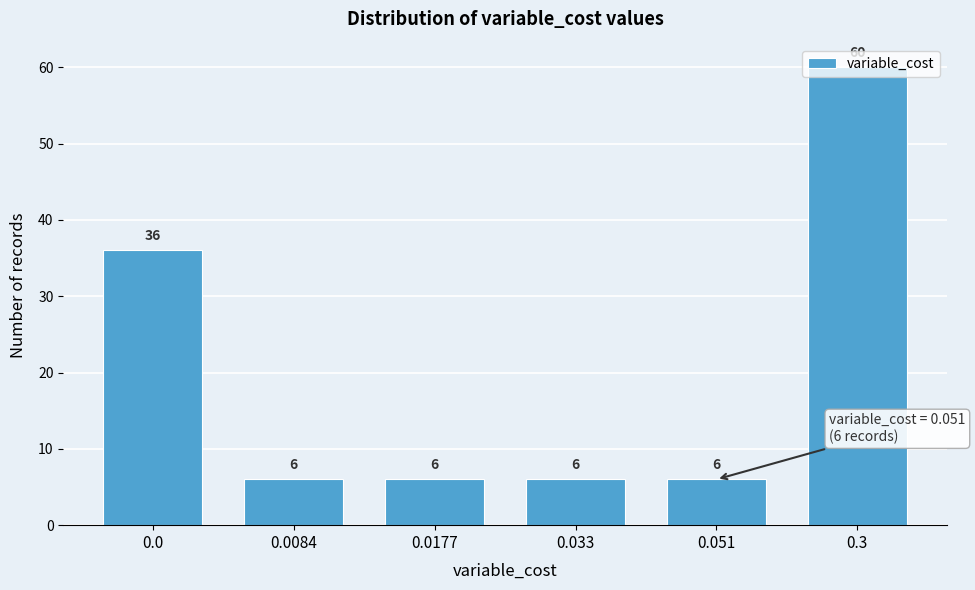

What is the difference between the maximum and minimum values?

54